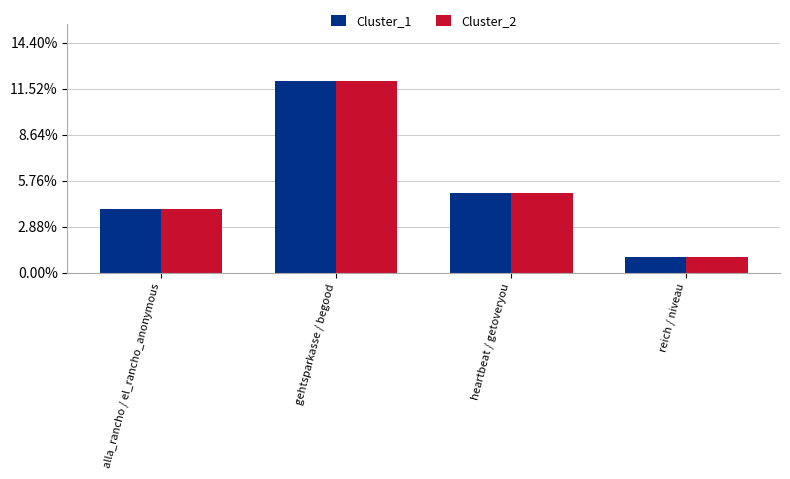

At which label does Cluster_1 first exceed 5?

gehtsparkasse / begood